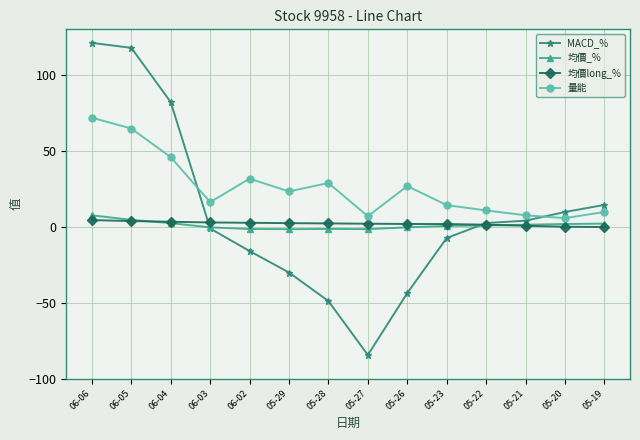

What is the label of the 13th point from the left?

05-20